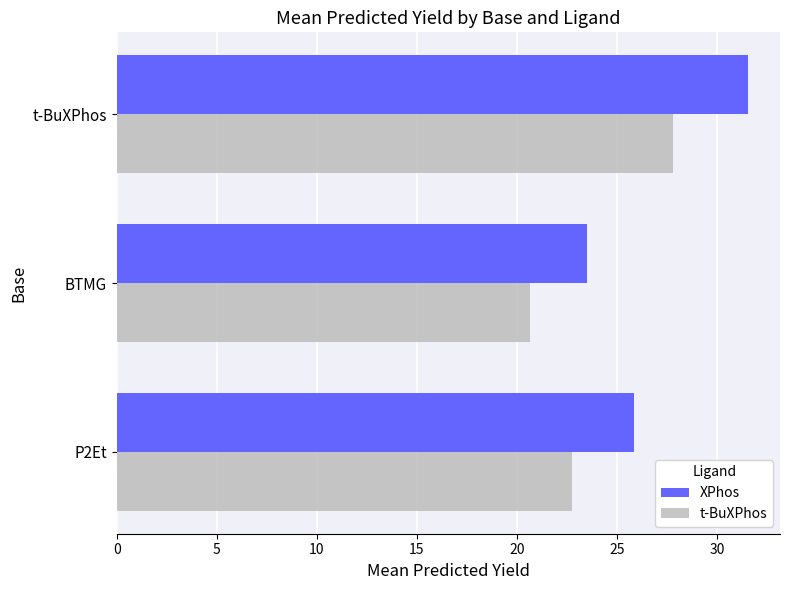

True or false: XPhos has a value of 38.4 at P2Et.

False